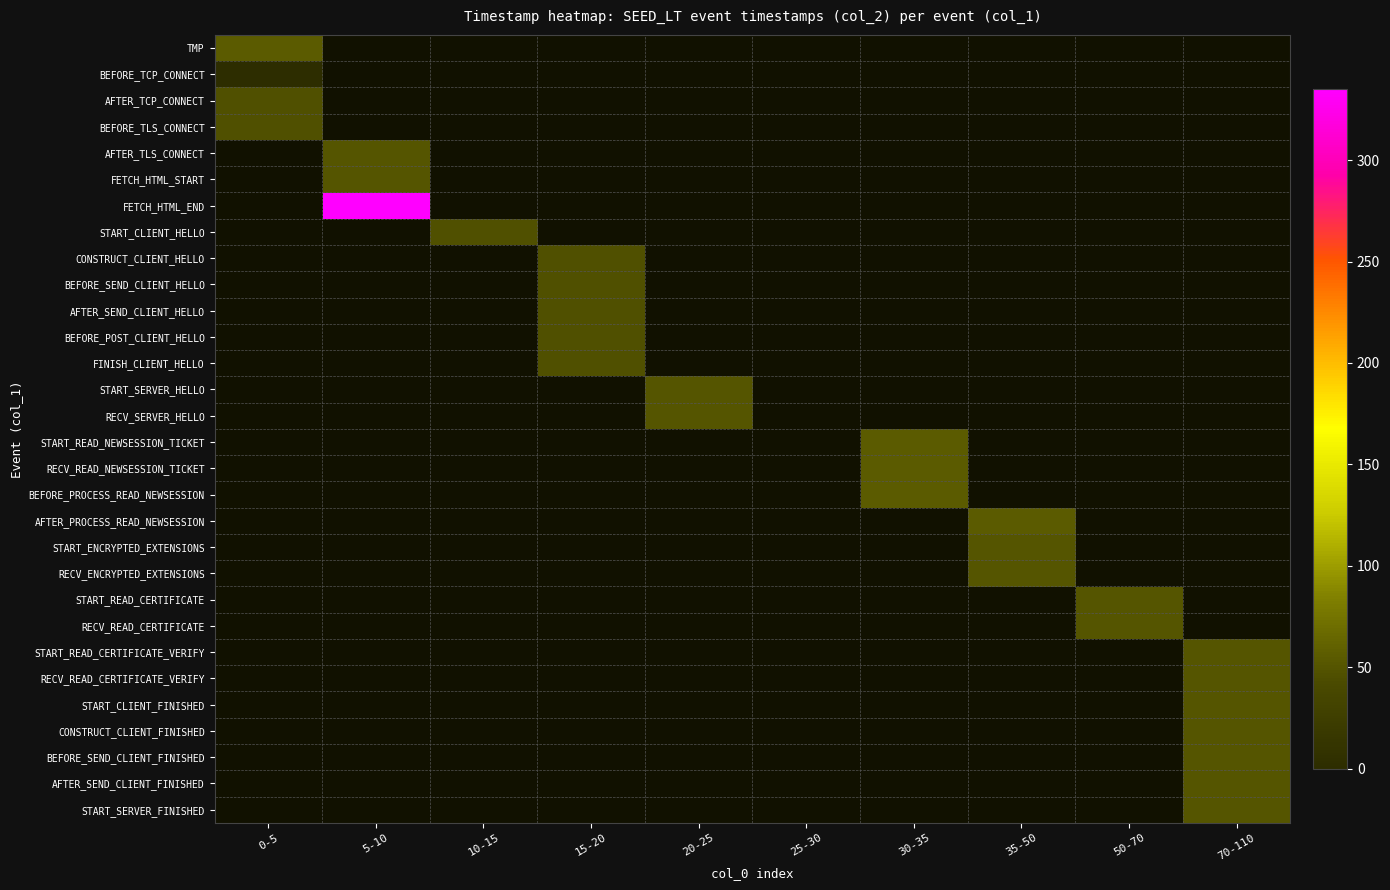

Which has a higher value, 35-50 or 10-15?

10-15